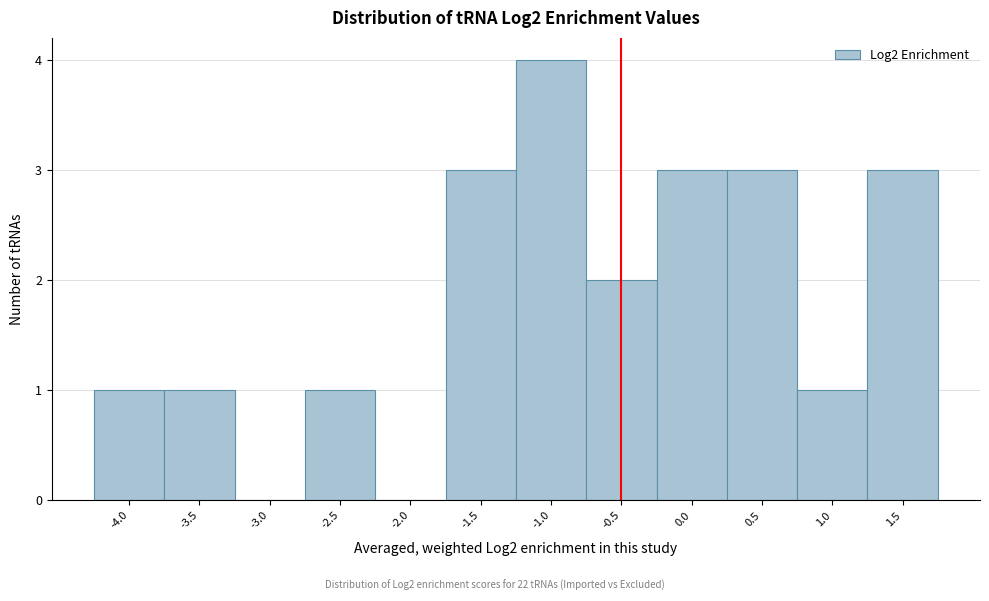

Reading right to left, what are all the values shown in this chart?

1.5=3	1.0=1	0.5=3	0.0=3	-0.5=2	-1.0=4	-1.5=3	-2.0=0	-2.5=1	-3.0=0	-3.5=1	-4.0=1